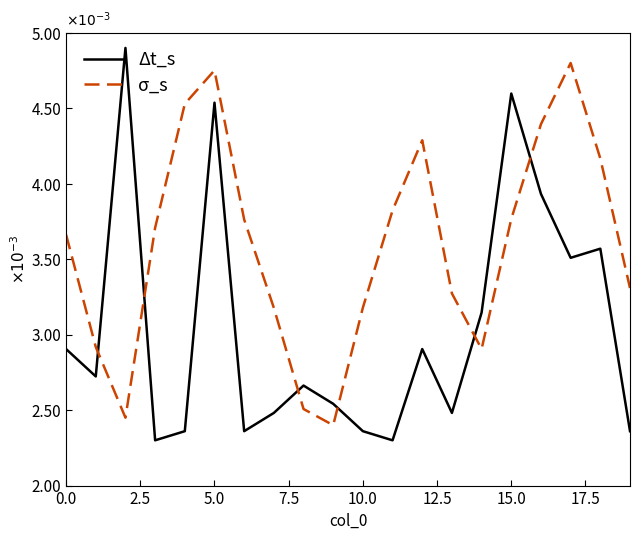

What are all the series names shown in the legend?

Δt_s, σ_s